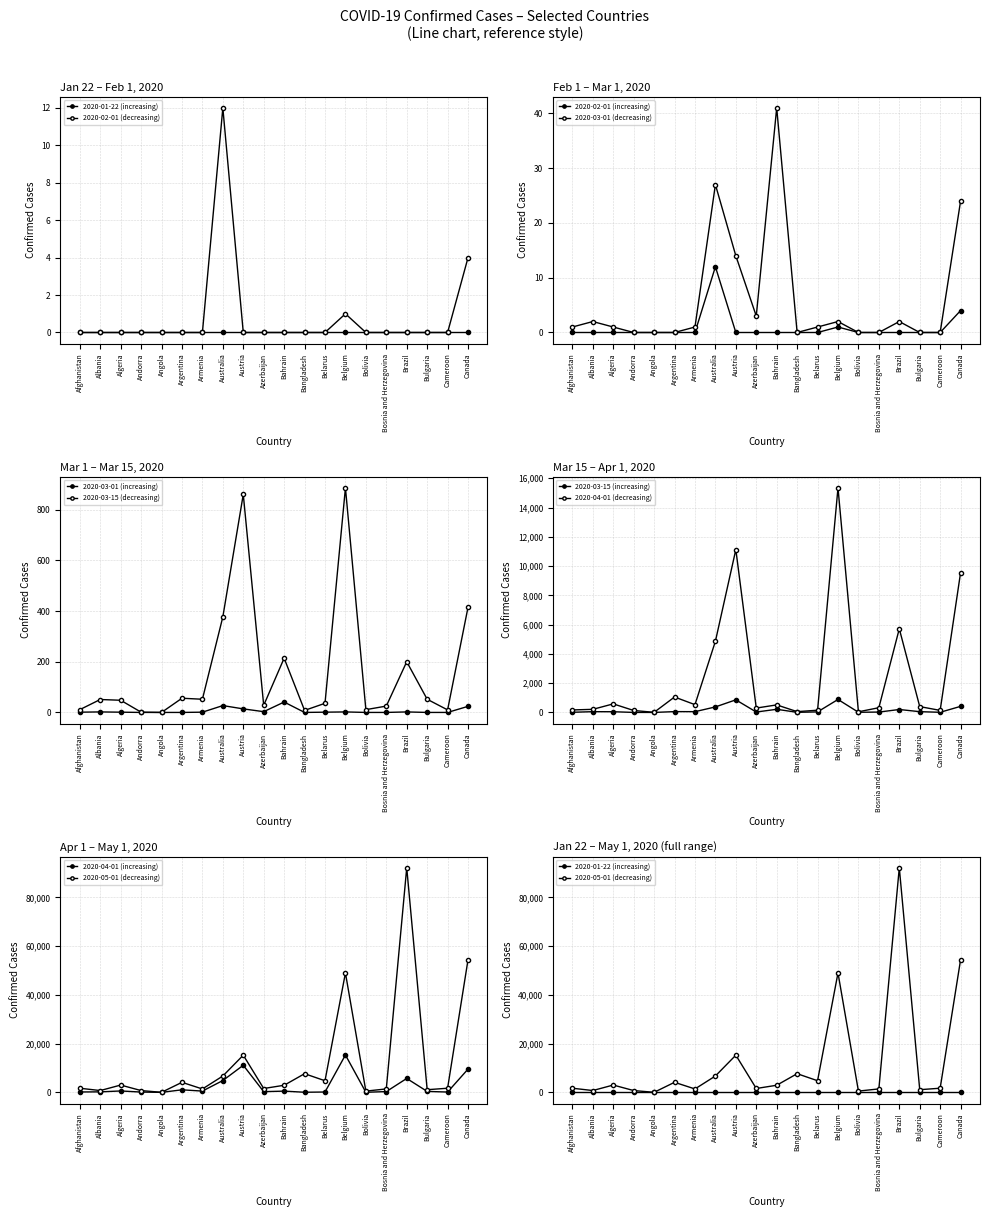

Which label corresponds to the largest value in the chart?

Brazil